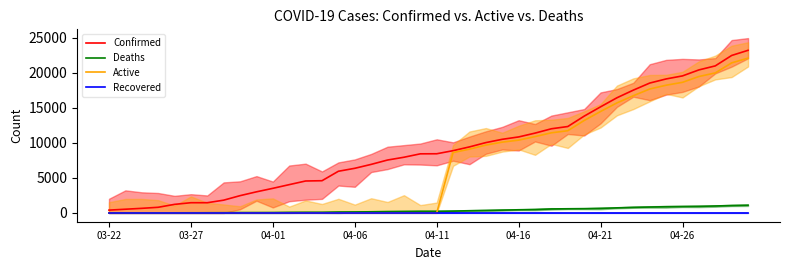

How many values in the Deaths series are below 244?

20